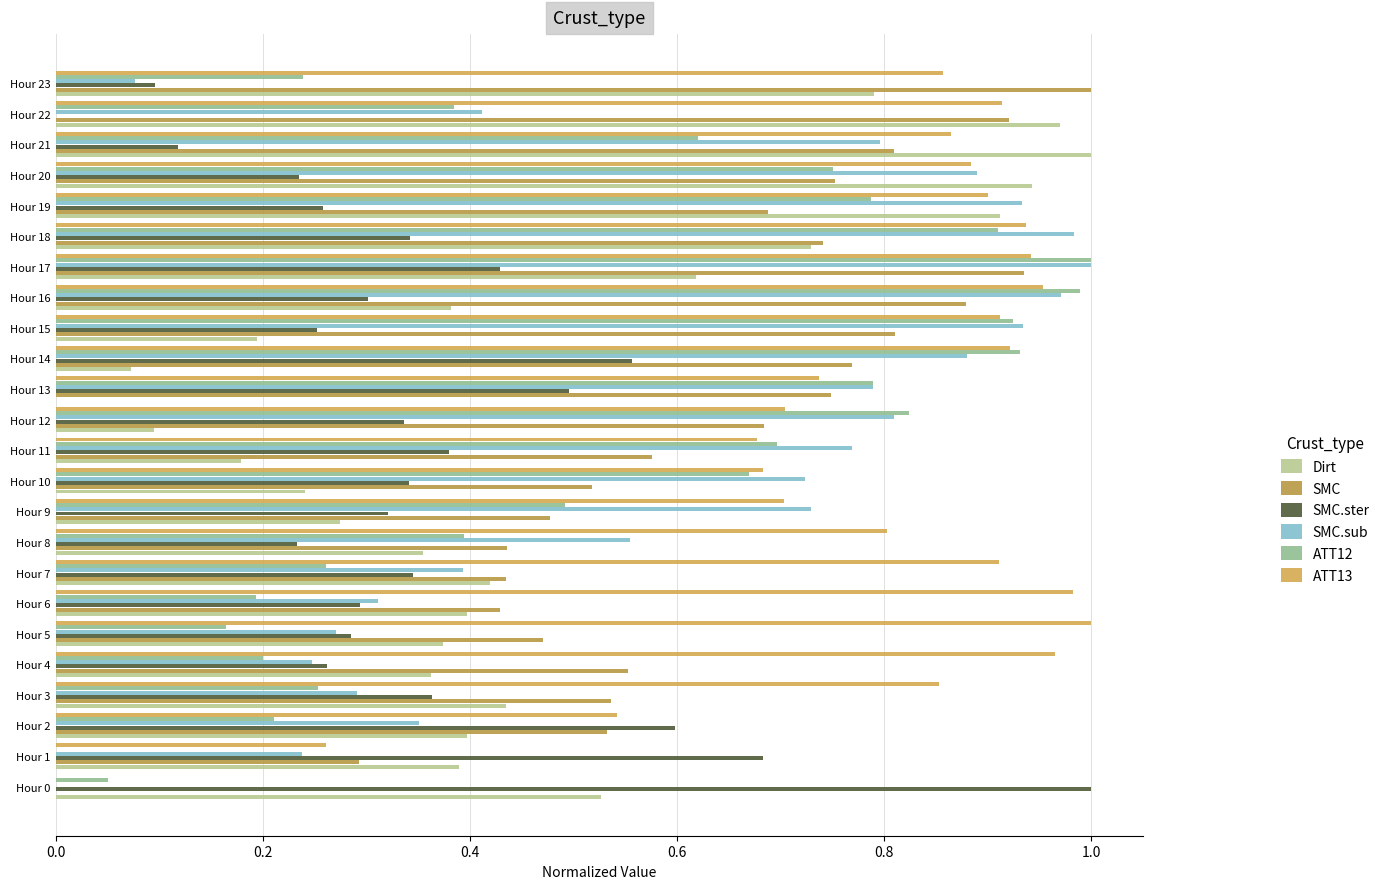

How many series are shown in this chart?

6